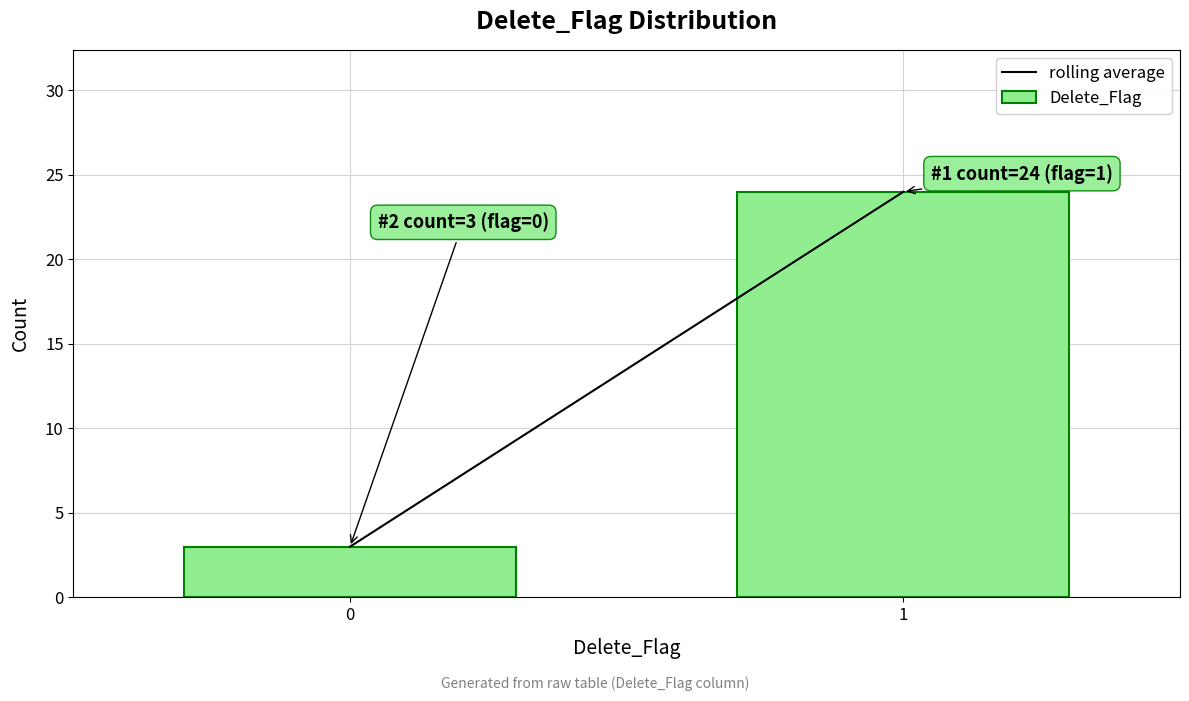

Reading left to right, what are all the values shown in this chart?

0=3	1=24